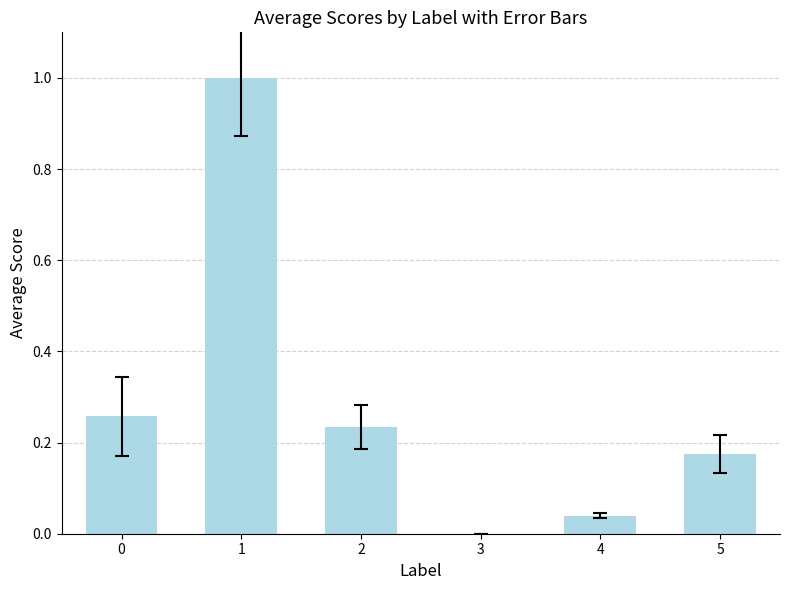

What is the sum of all values?

1.7